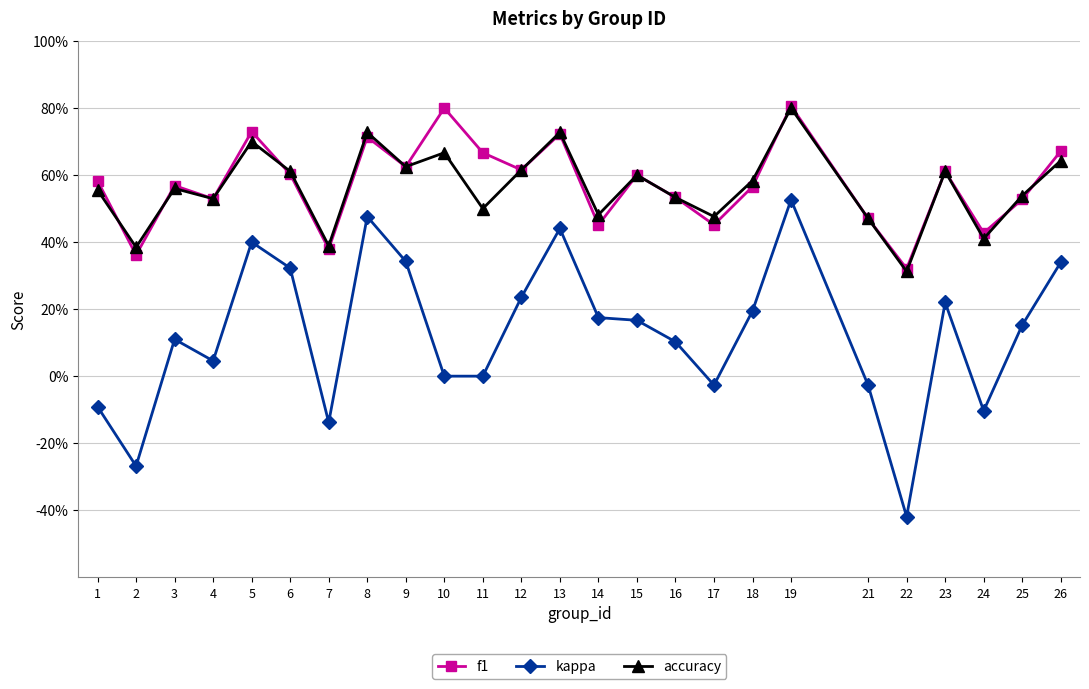

Where is accuracy nearest to the value 0?

22